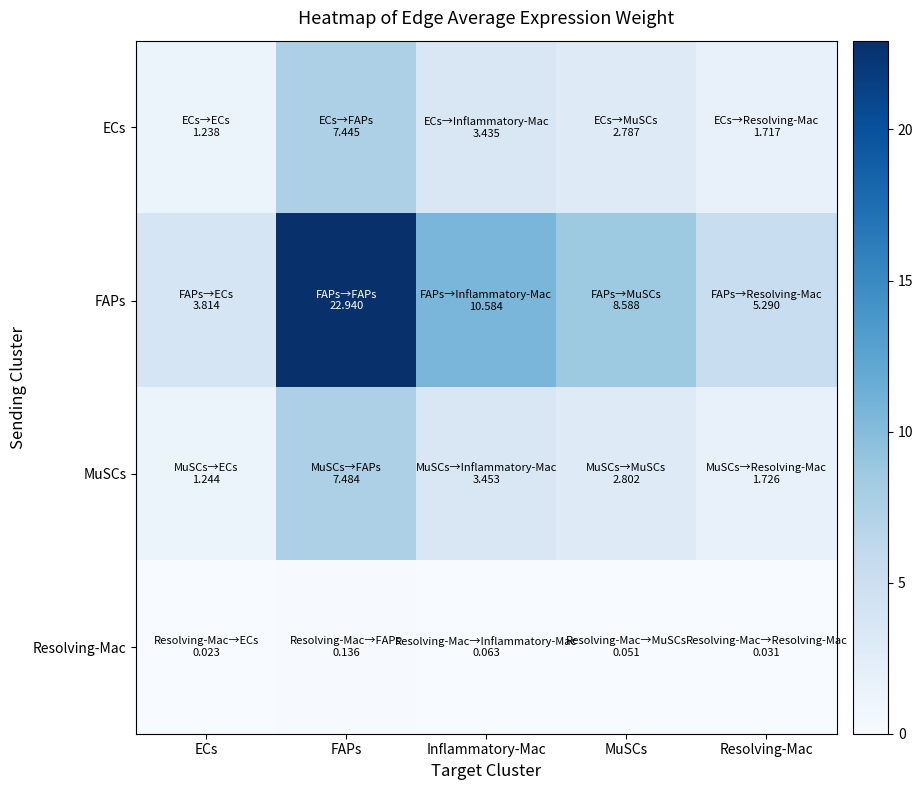

Reading right to left, list all the values displayed in this chart.

ECs: Resolving-Mac=1.7	MuSCs=2.8	Inflammatory-Mac=3.4	FAPs=7.4	ECs=1.2
FAPs: Resolving-Mac=5.3	MuSCs=8.6	Inflammatory-Mac=10.6	FAPs=22.9	ECs=3.8
MuSCs: Resolving-Mac=1.7	MuSCs=2.8	Inflammatory-Mac=3.5	FAPs=7.5	ECs=1.2
Resolving-Mac: Resolving-Mac=0.0	MuSCs=0.1	Inflammatory-Mac=0.1	FAPs=0.1	ECs=0.0